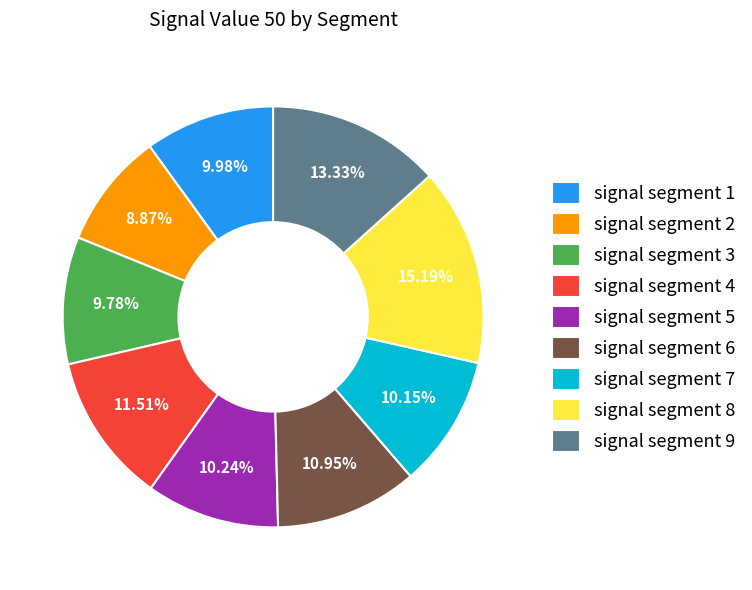

Is it true that signal segment 6 is 11% of the pie?

True